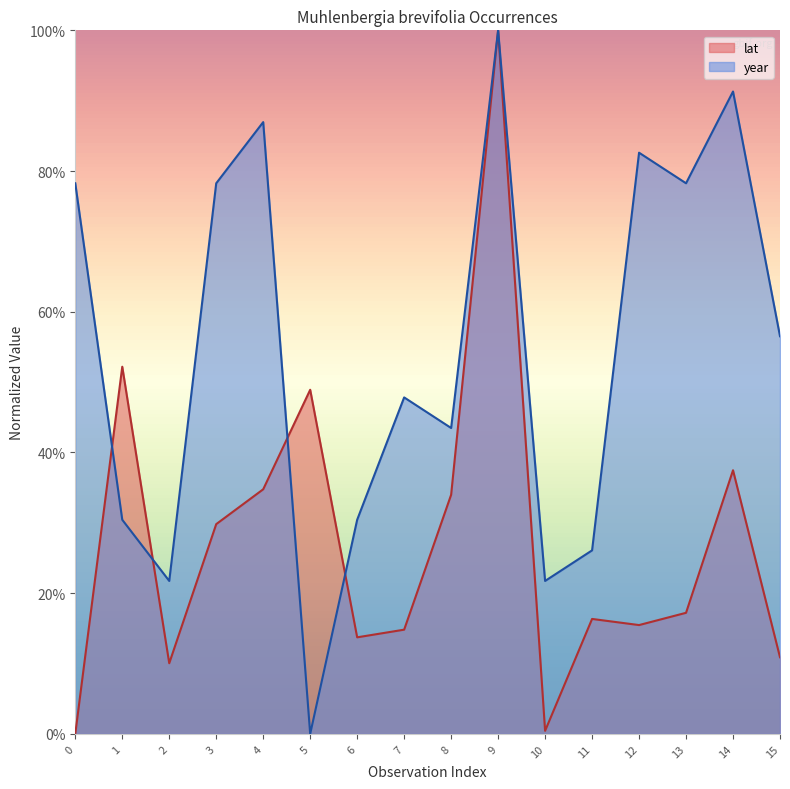

True or false: year and lat intersect in this chart.

True